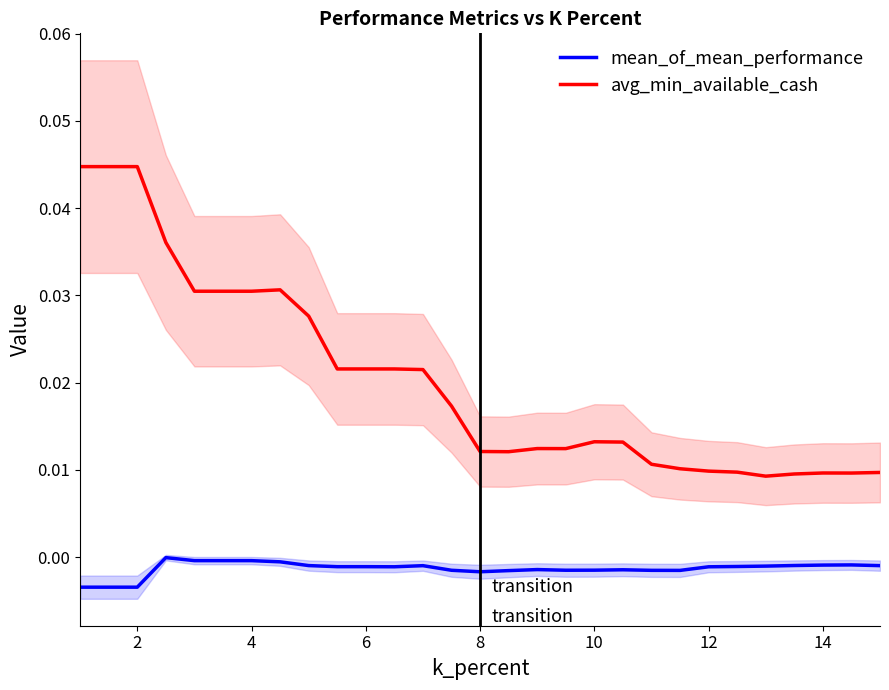

True or false: avg_min_available_cash and mean_of_mean_performance cross at least once.

False